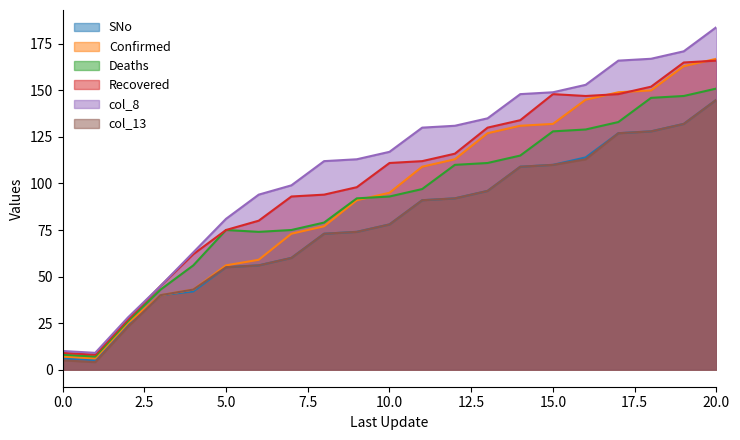

What is the sum of the col_11 values at 10 and 13?

222